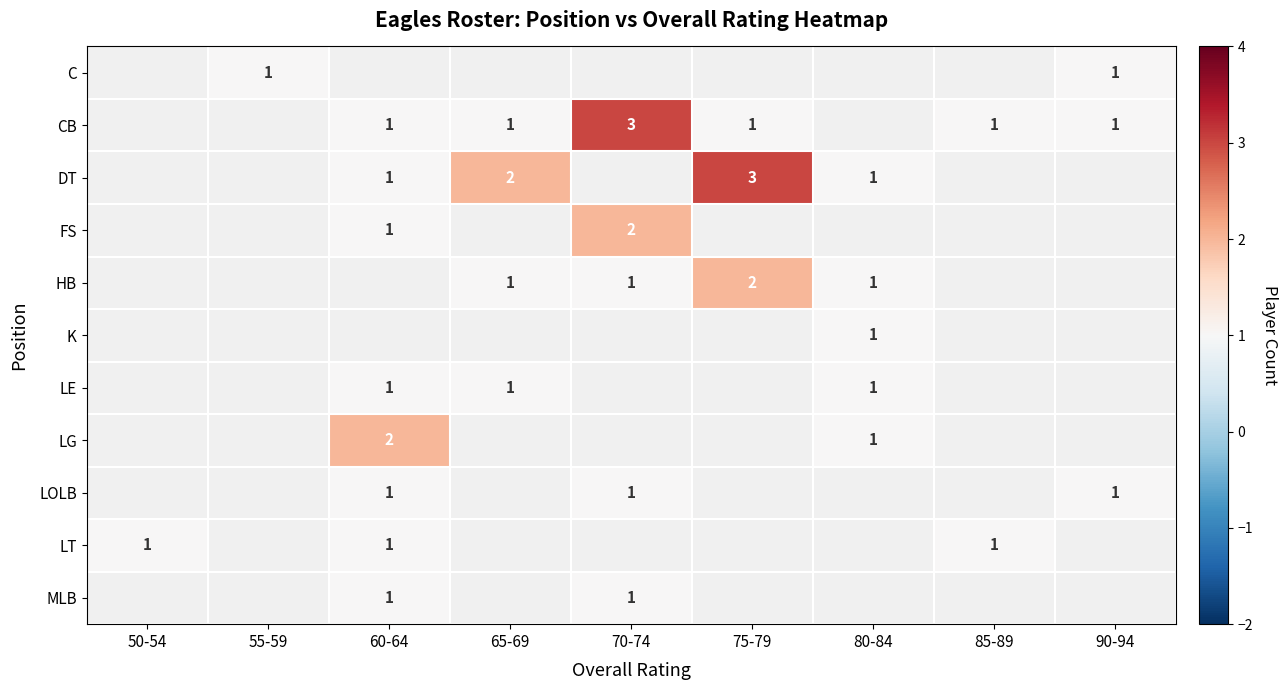

True or false: C has a value of 1 at 55-59.

True